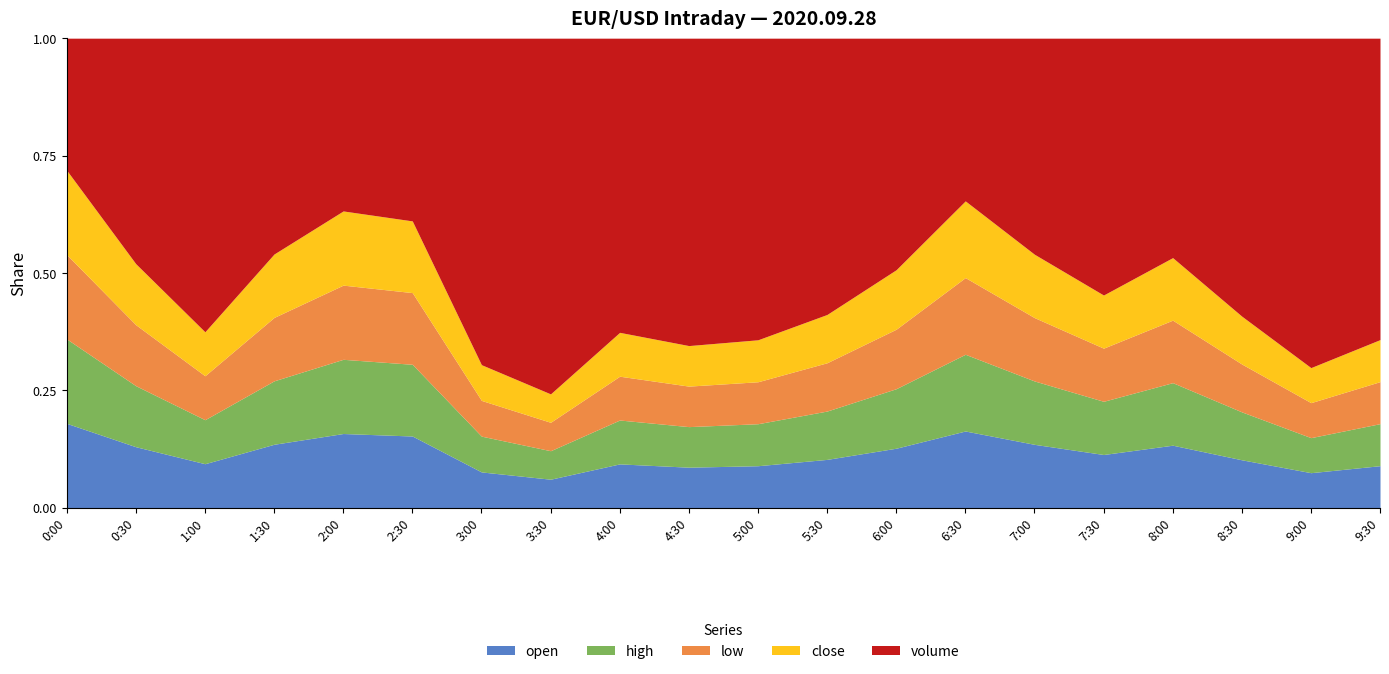

What is the difference between the maximum and minimum values in the volume series?

1340.0